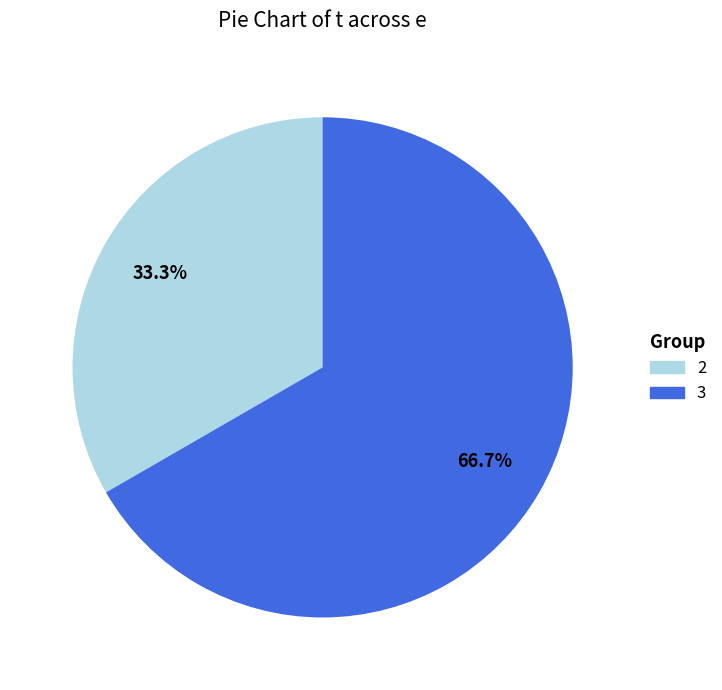

To the nearest percent, what is the difference between the largest and smallest slice percentages?

33%